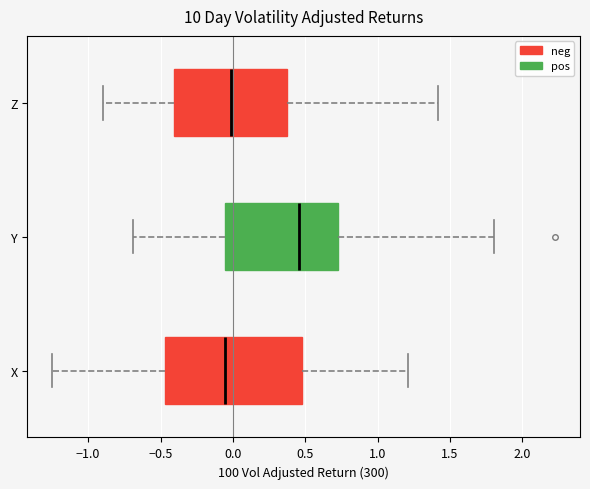

Where does the median line of the box for Y sit on the x-axis? The values are not printed on the chart, so give them approximately, as read against the axis.

0.45